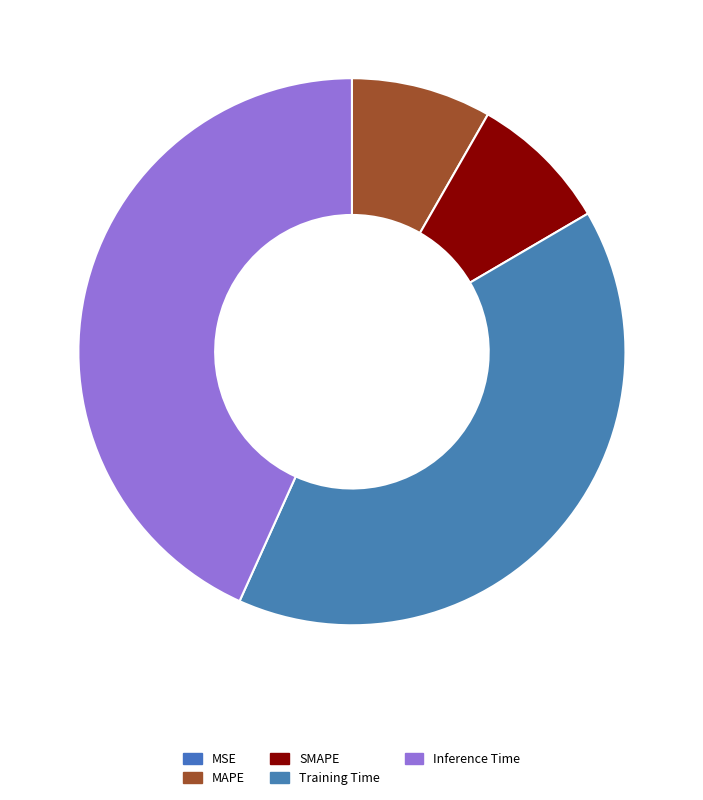

How many slices are in this pie chart?

5